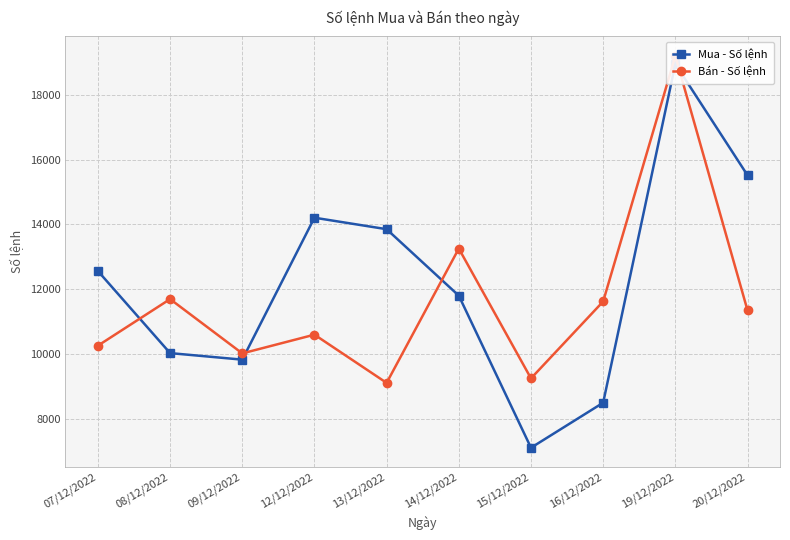

What is the difference between the Bán - Số lệnh values at 08/12/2022 and 12/12/2022?

1099